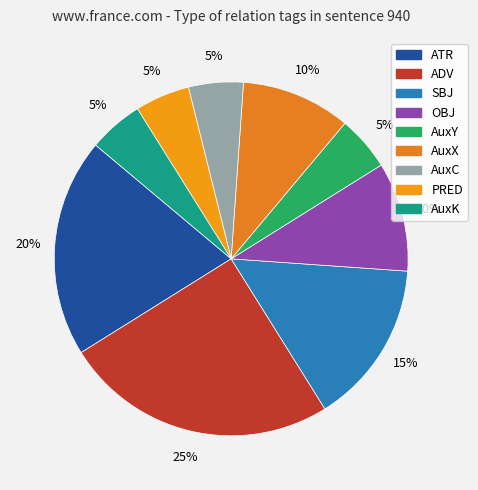

Is there any slice that represents more than half of the pie?

No